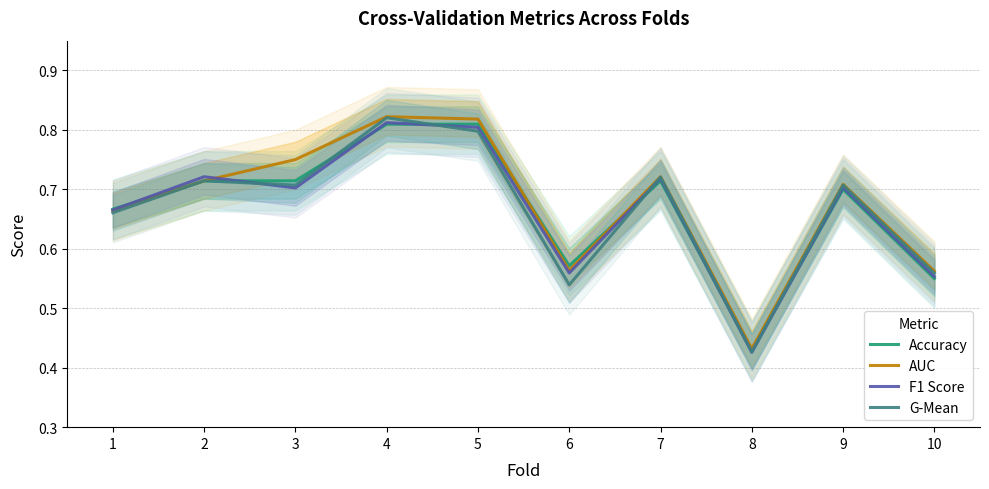

Where is the first local minimum for G-Mean?

3